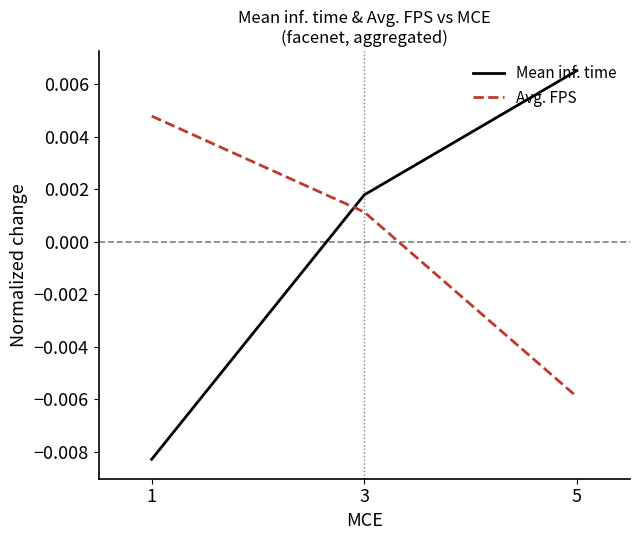

Count the Mean inf. time values in the range 0 to 1.

2